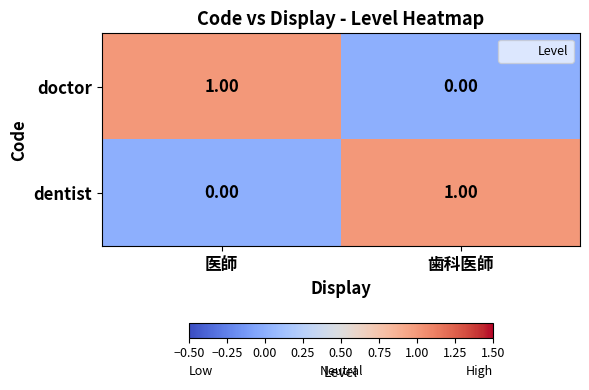

How many positive values does the dentist series have?

1